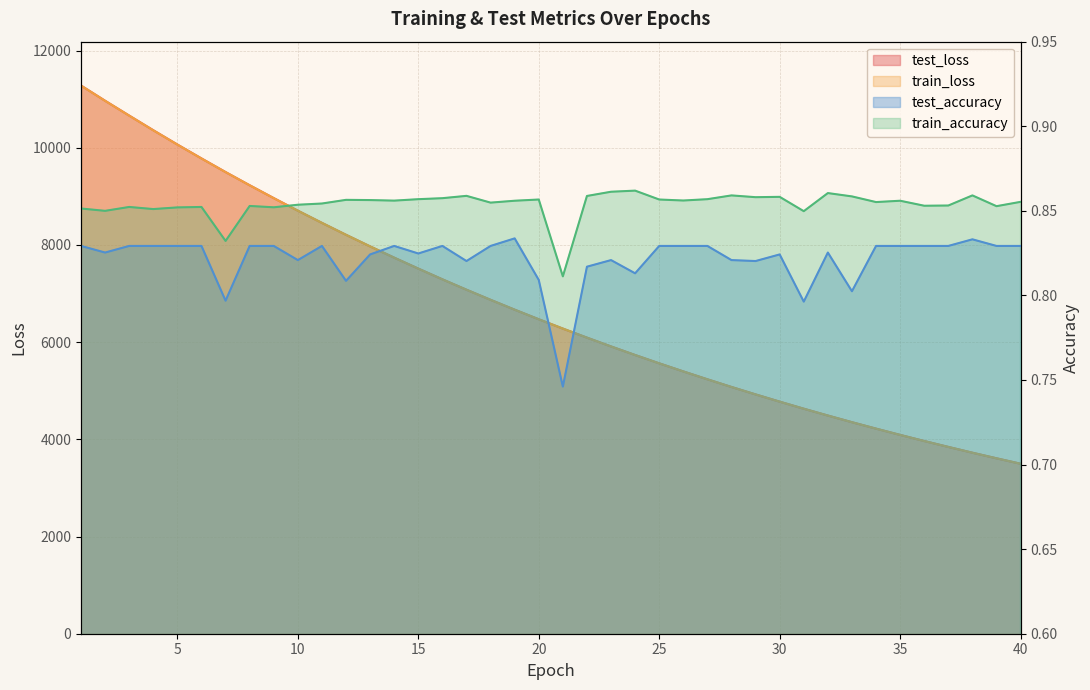

At which category does the chart reach its peak across all series?

1